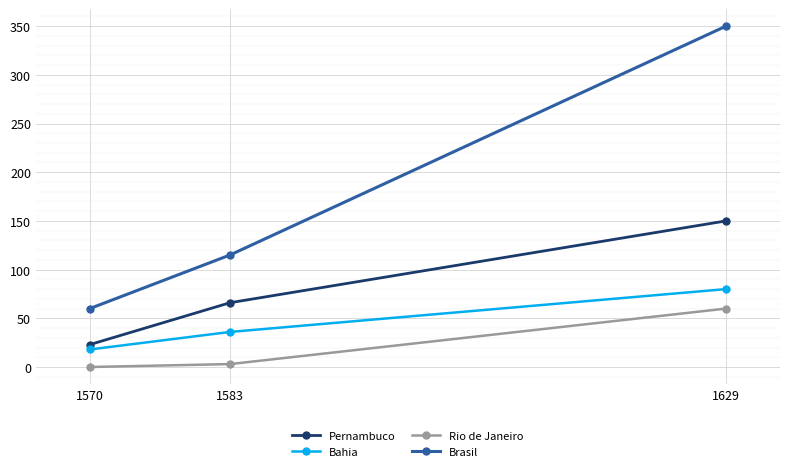

The Rio de Janeiro series shows 0 at 1570. True or false?

True